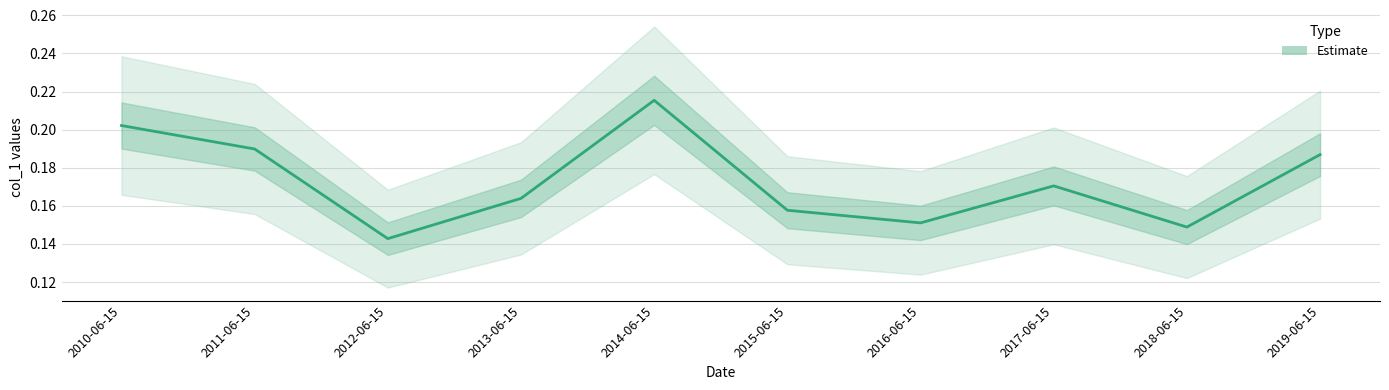

Is it true that the value at 2017-06-15 is 0.3?

False